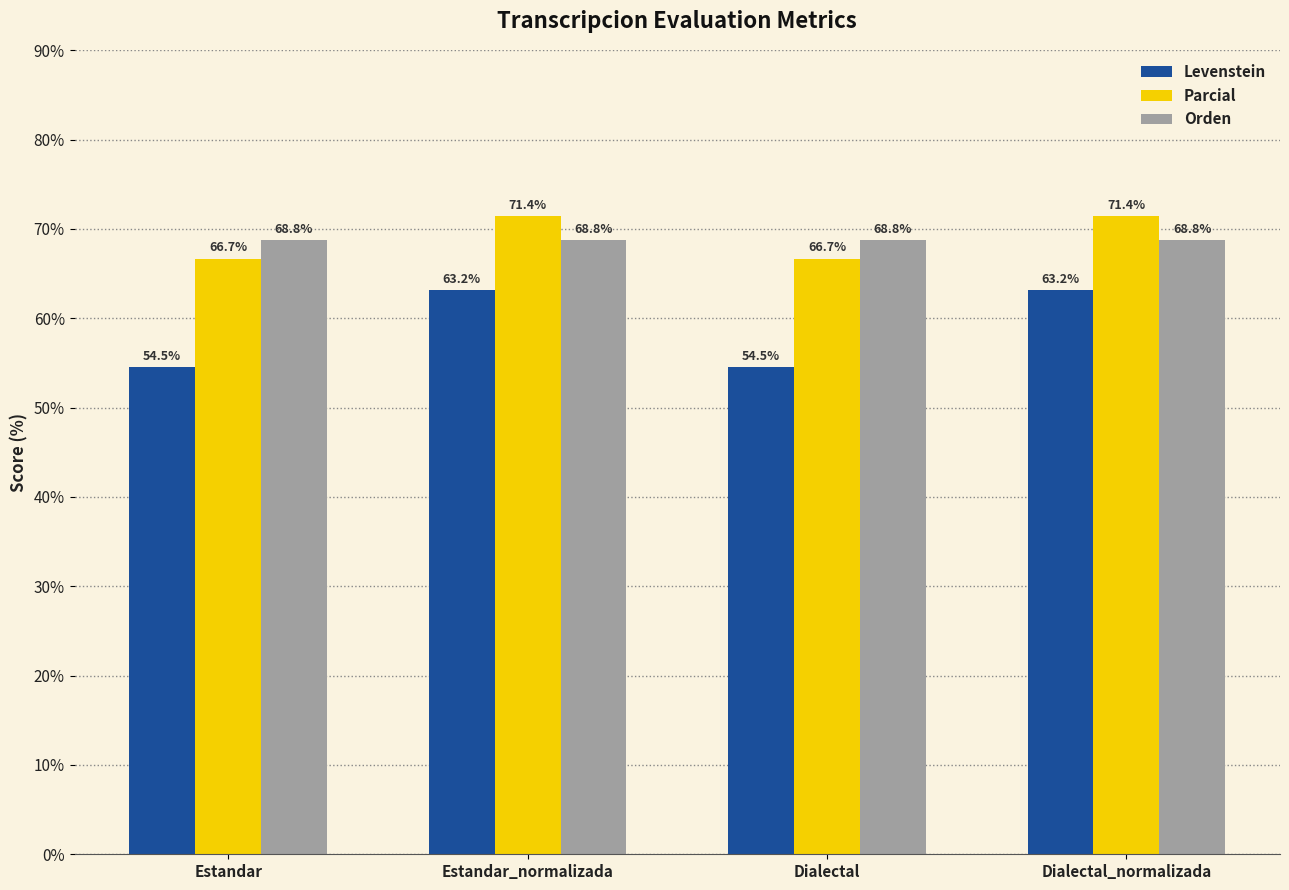

How many bars are there in each group?

3